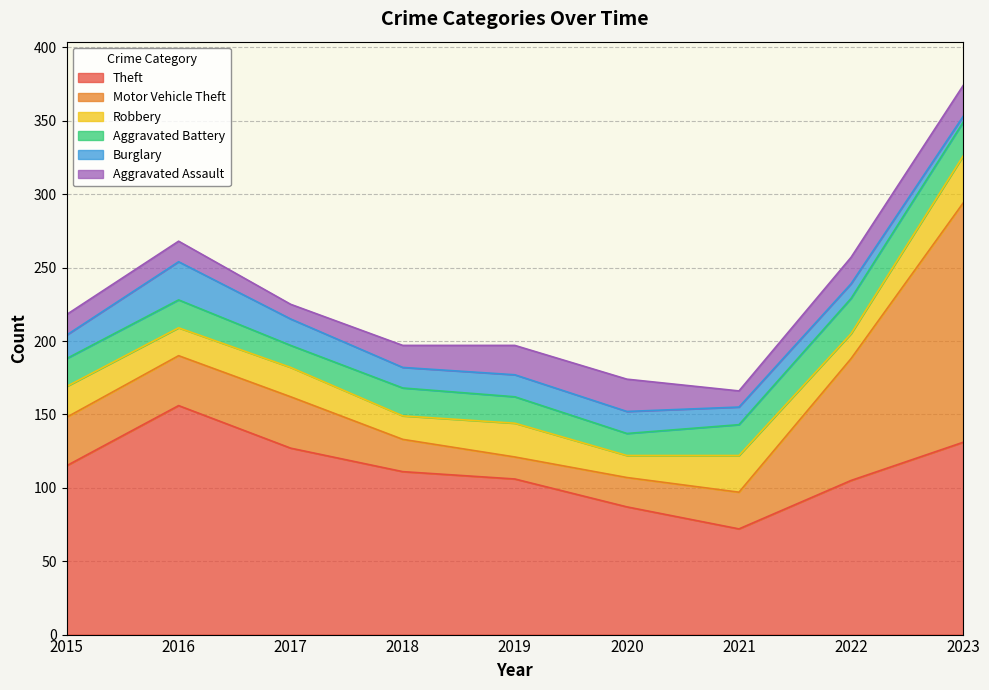

Which category has the highest value in the Aggravated Battery series?

2022